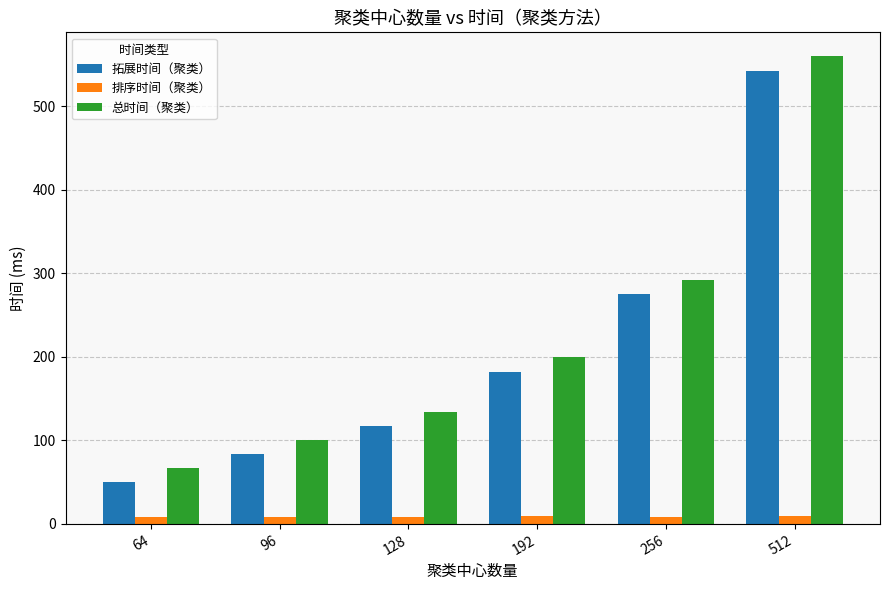

What is the difference between the maximum and minimum values in the 总时间（聚类） series?

493.5